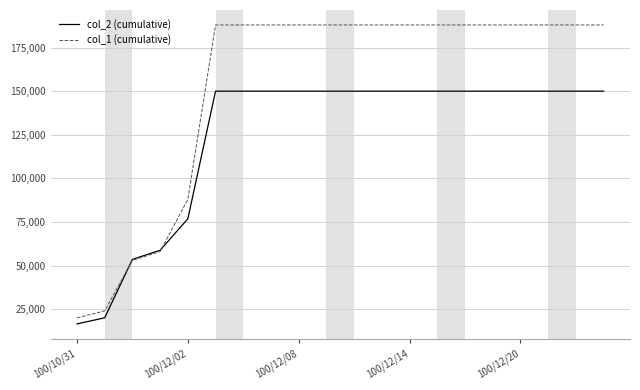

List the series in order of their peak value, highest first.

col_1 (cumulative), col_2 (cumulative)